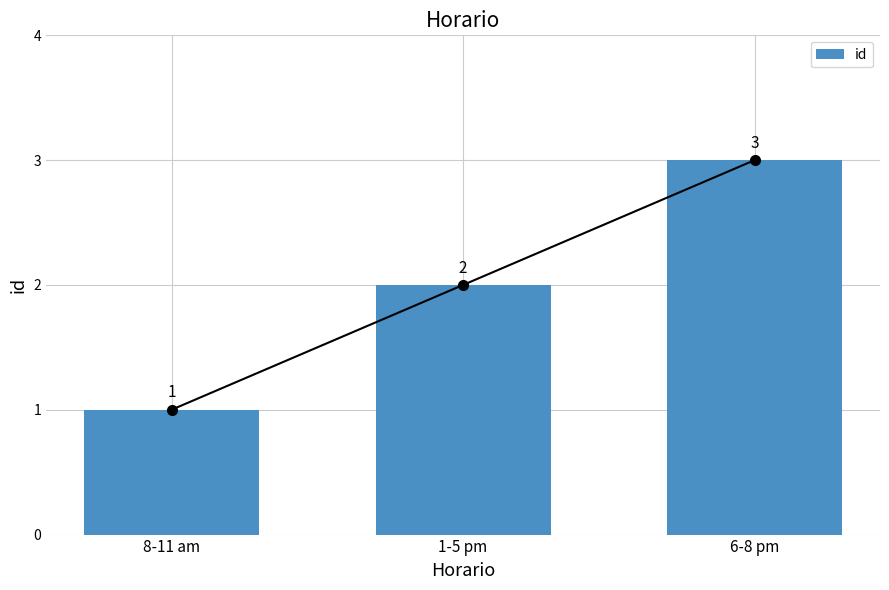

What is the maximum value shown in the chart?

3